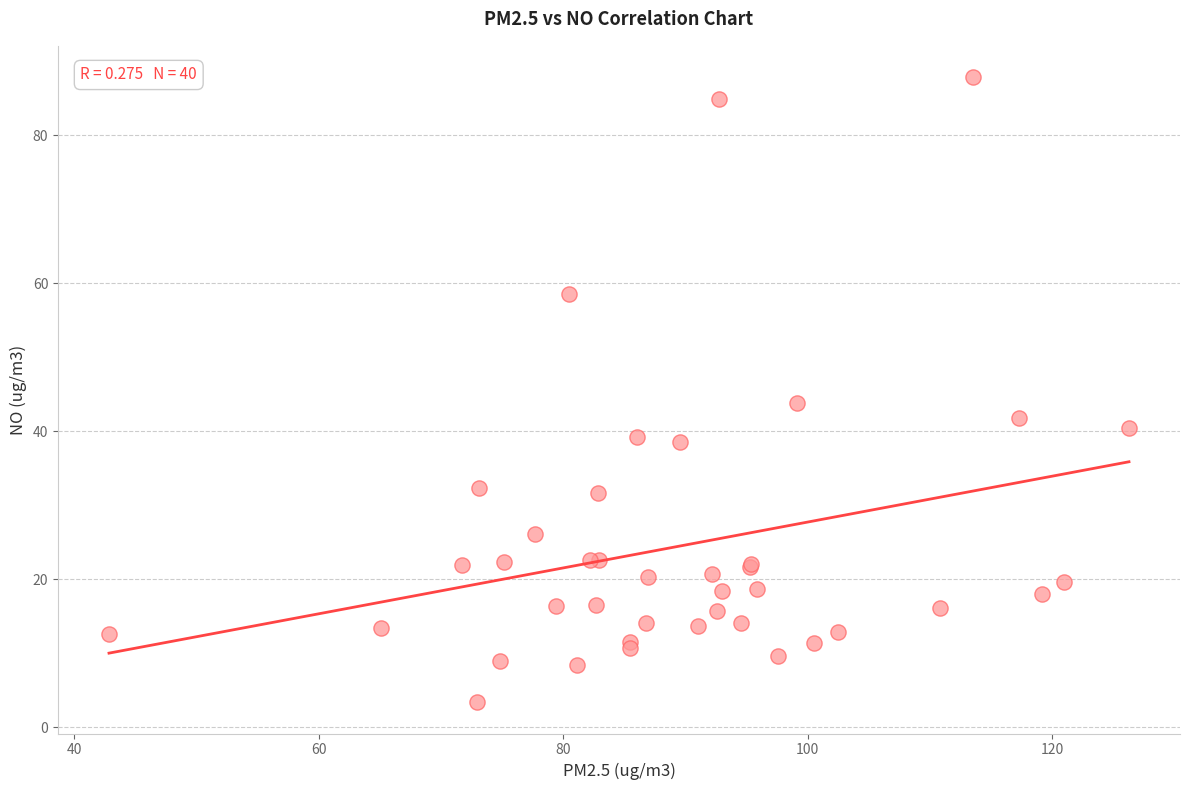

What Y value in the scatter plot is closest to 45?

43.8